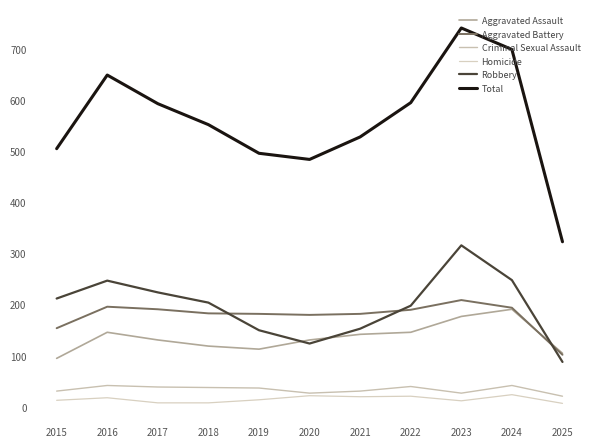

Is the value of Criminal Sexual Assault at 2017 greater than the value of Aggravated Assault at 2022?

No